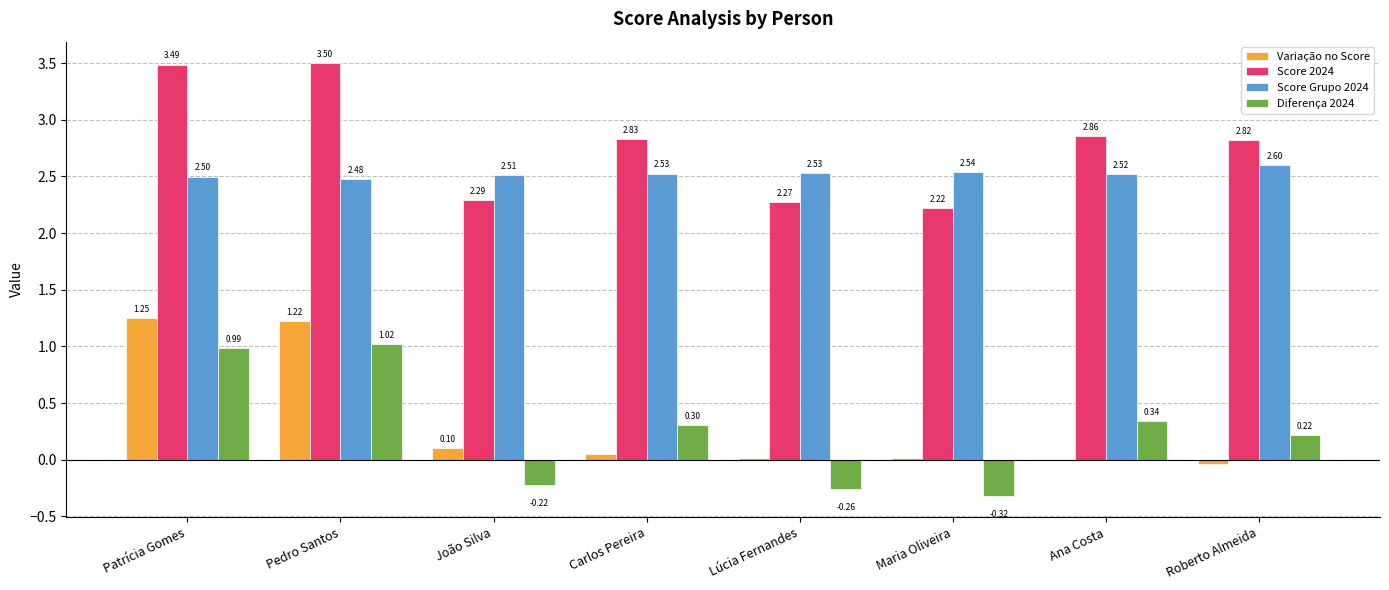

What is the total value across all series at Roberto Almeida?

5.6